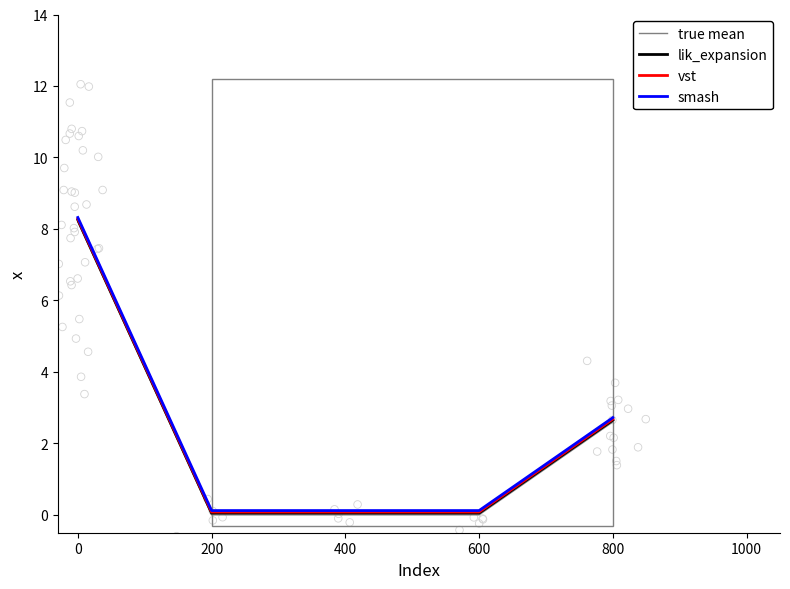

What is the total value across all series at 800?

10.7